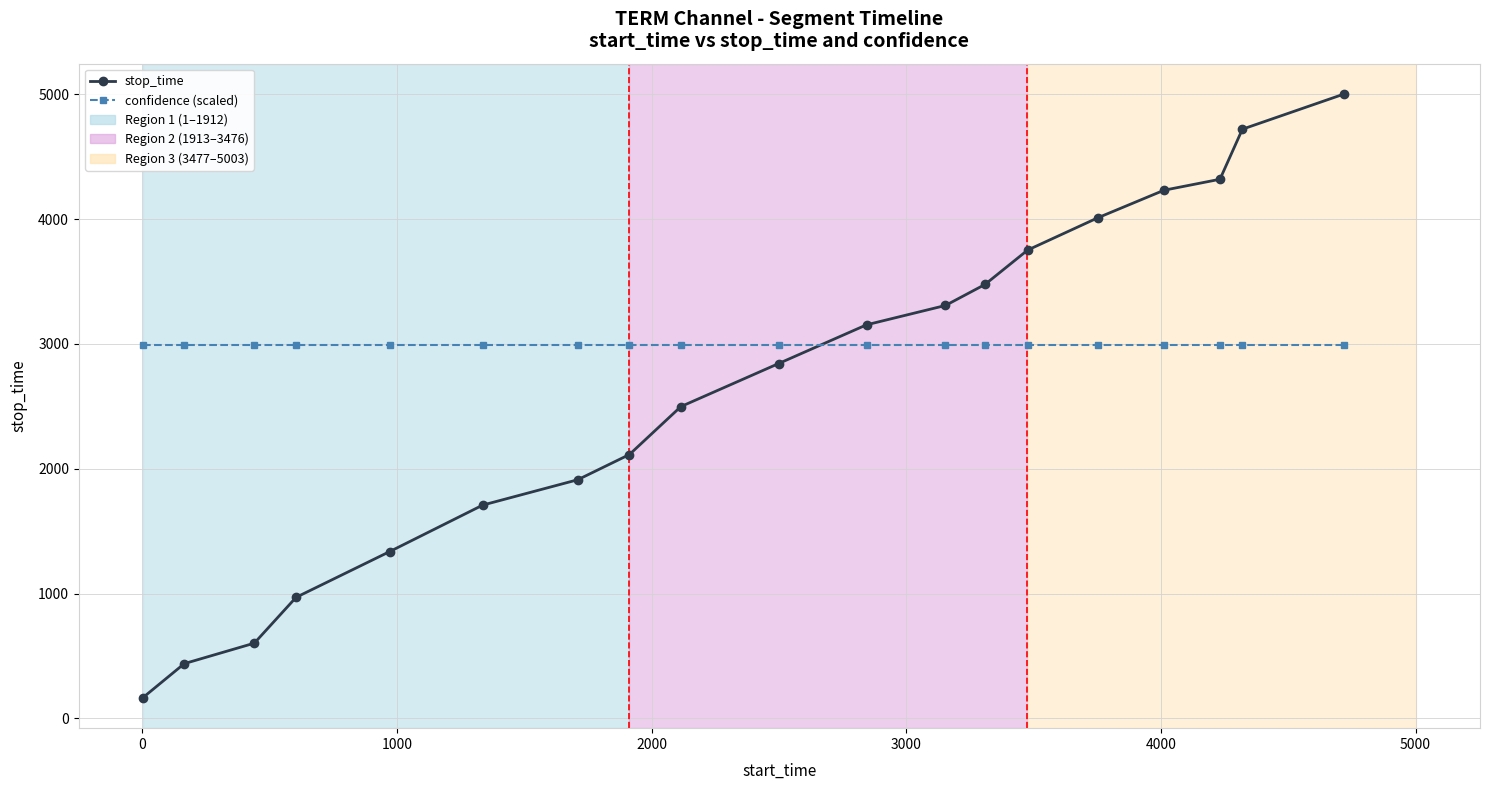

True or false: stop_time and confidence (scaled) cross at least once.

True